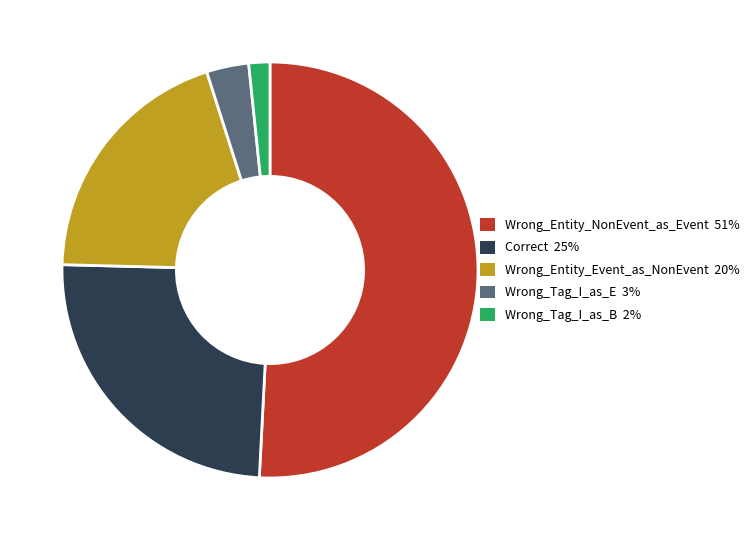

Is it true that Wrong_Tag_I_as_B is 2% of the pie?

True